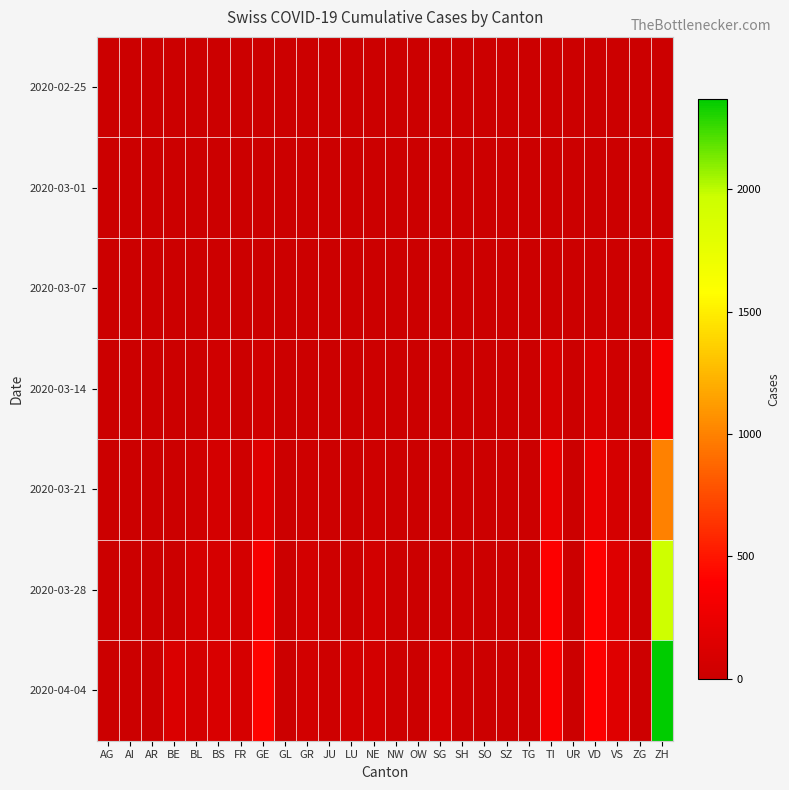

How many series are shown in this chart?

7